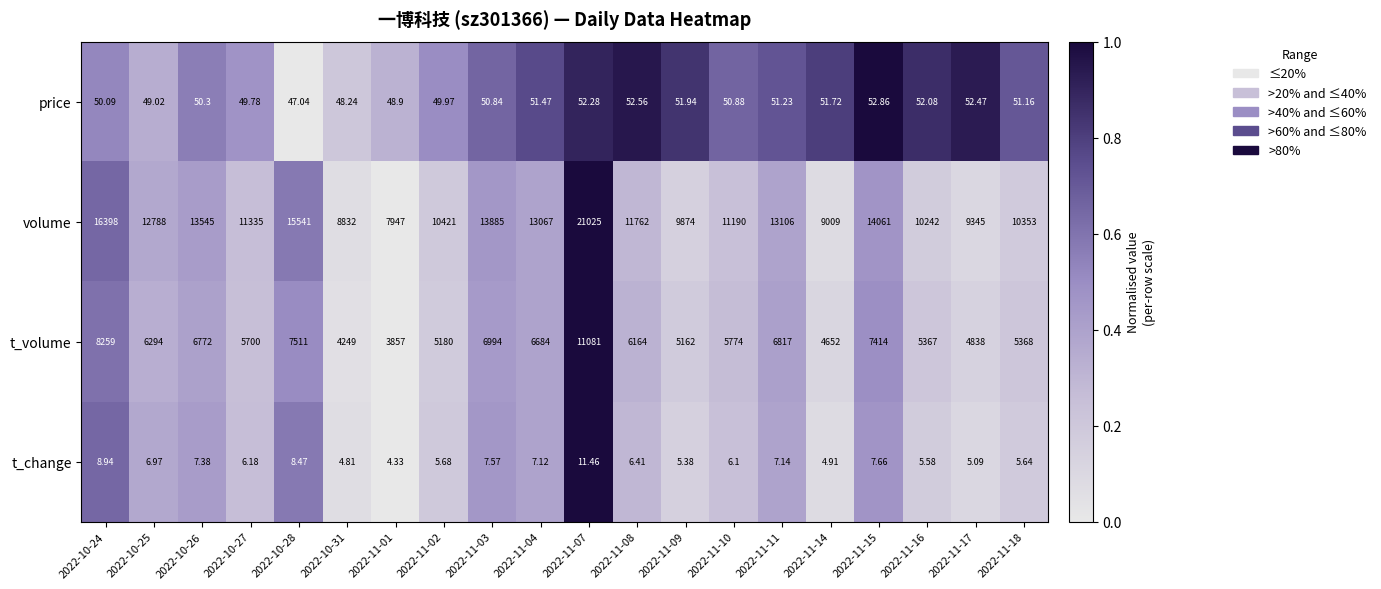

Which series has the largest total across all categories?

volume